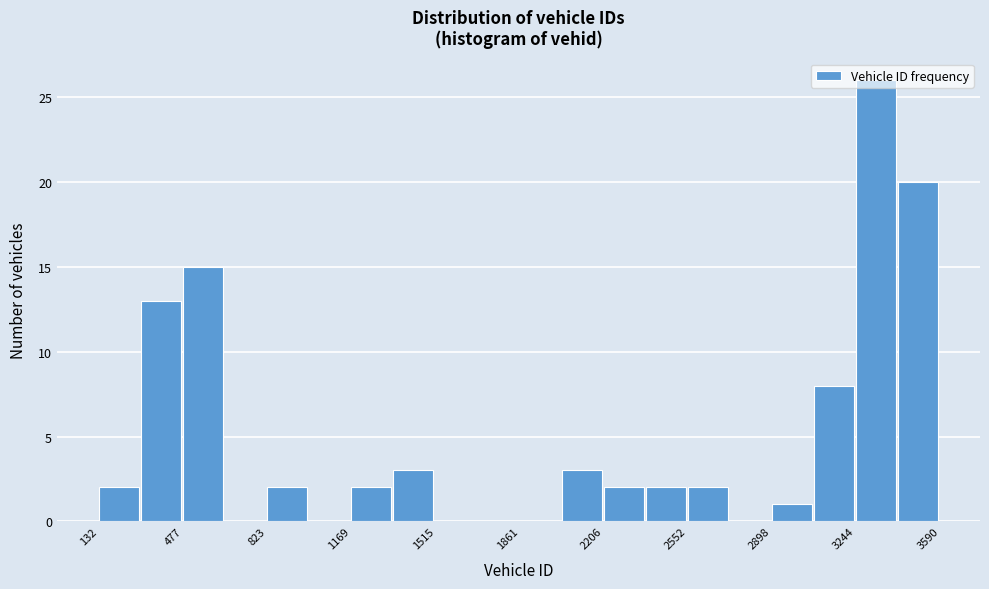

Read against the x-axis, roughly where is the centre of the tallest bar?

3350